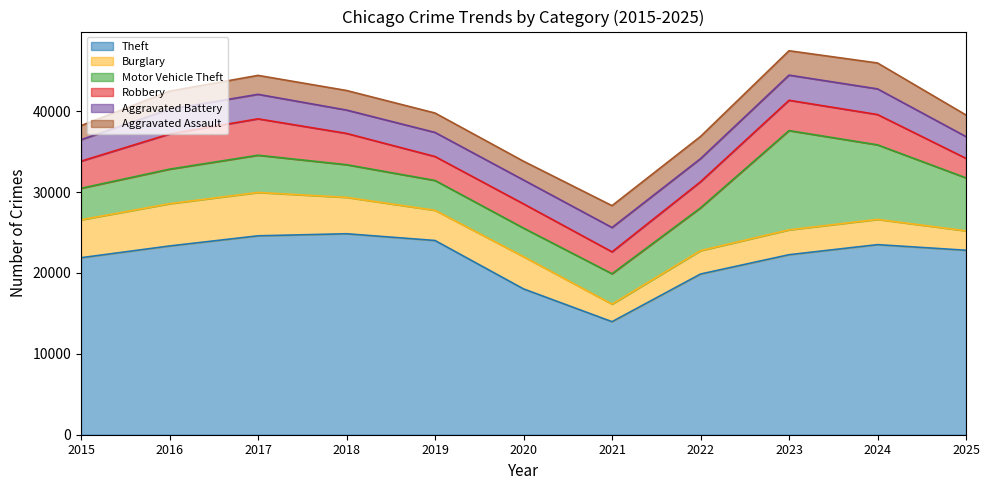

At how many categories does at least one series exceed 8372?

11